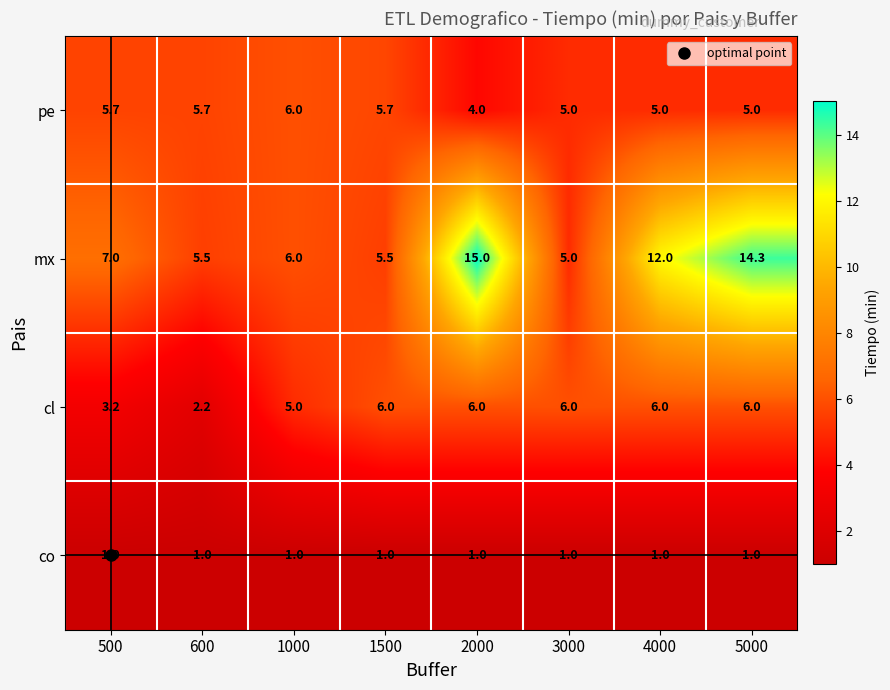

Is it true that pe equals 5.7 at 500?

True